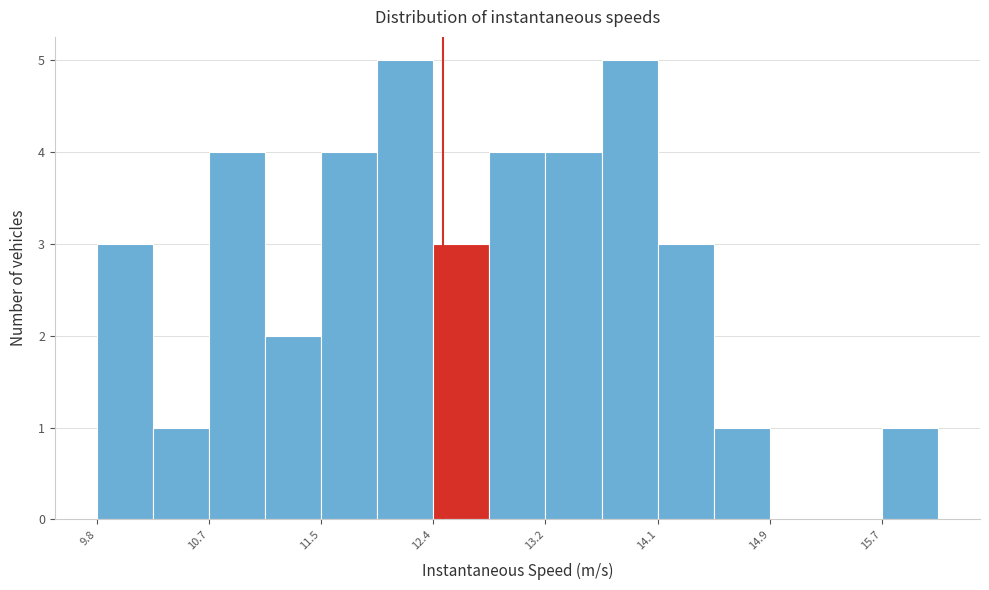

Reading left to right, transcribe this chart: for each bar, give the range it covers on the x-axis and its height. Neither the bar edges nor the heights are printed on the chart, so give them approximately, as read against the axes.

9.8 to 10.3: 3
10.3 to 10.7: 1
10.7 to 11.1: 4
11.1 to 11.5: 2
11.5 to 12.0: 4
12.0 to 12.4: 5
12.4 to 12.8: 3
12.8 to 13.2: 4
13.2 to 13.6: 4
13.6 to 14.1: 5
14.1 to 14.5: 3
14.5 to 14.9: 1
14.9 to 15.3: 0
15.3 to 15.7: 0
15.7 to 16.2: 1